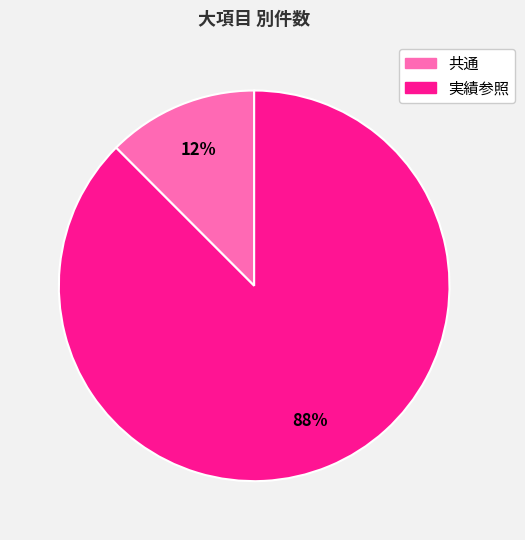

How many slices are in this pie chart?

2